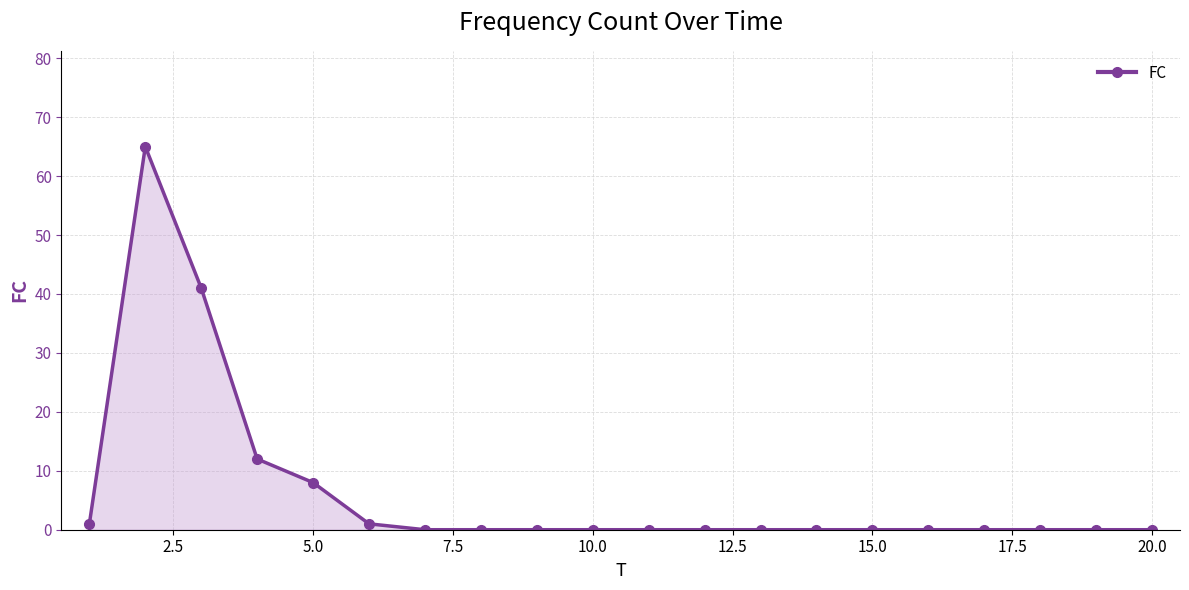

What is the maximum value shown in the chart?

65